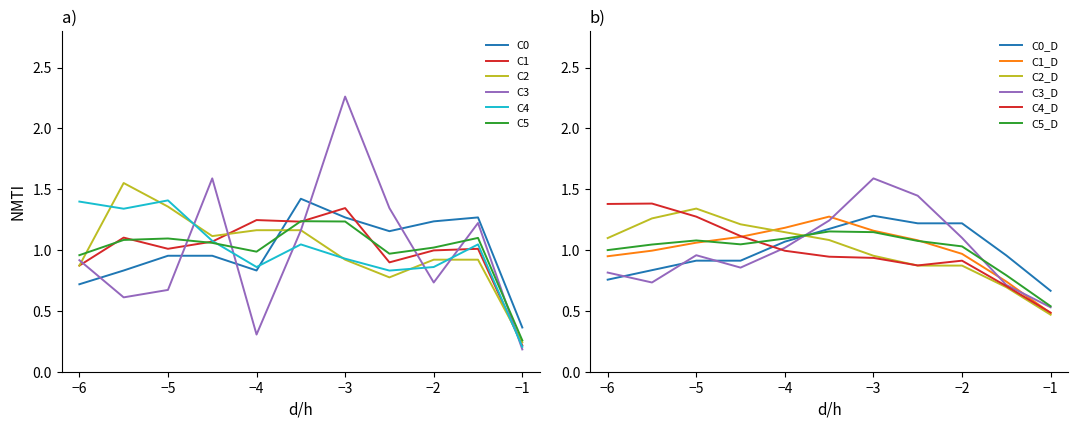

How many intersections are there between C5_D and C2_D?

1